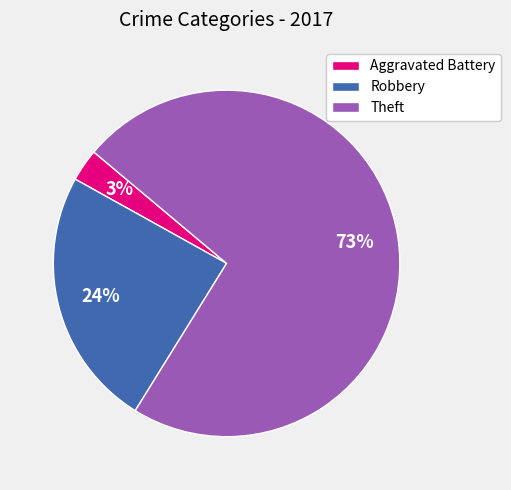

Which has a higher value, Aggravated Battery or Robbery?

Robbery